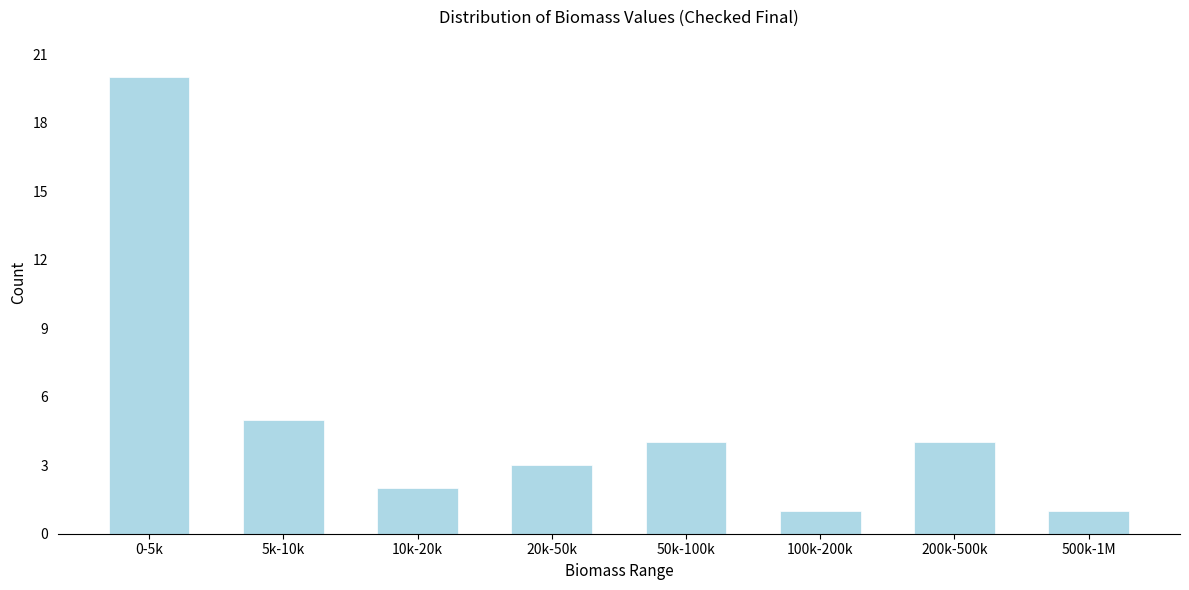

Reading left to right, transcribe all the data shown in this chart.

20	5	2	3	4	1	4	1